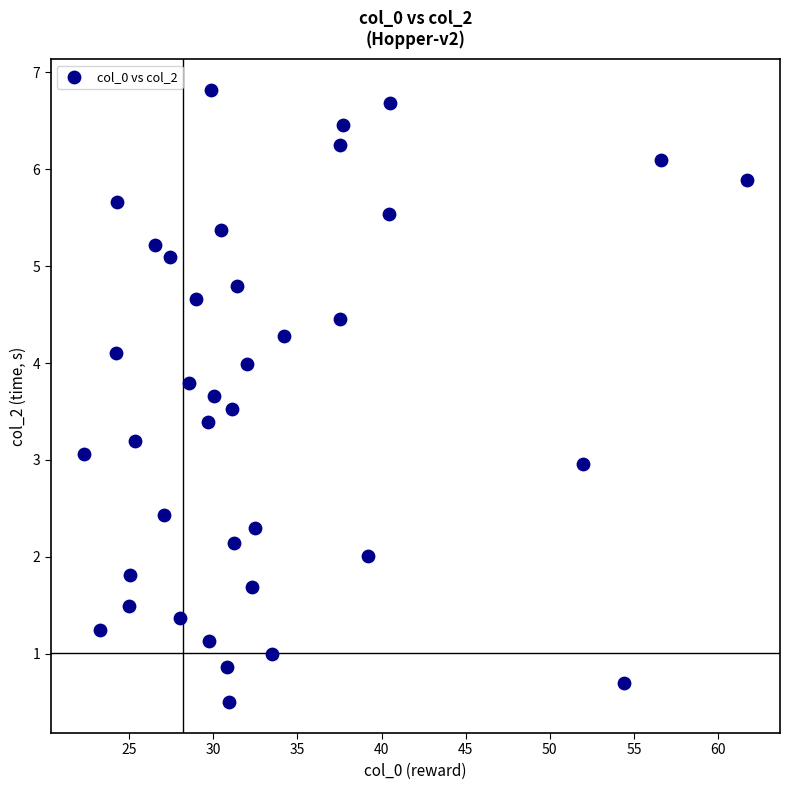

What is the range of X values (max minus min)?

39.4